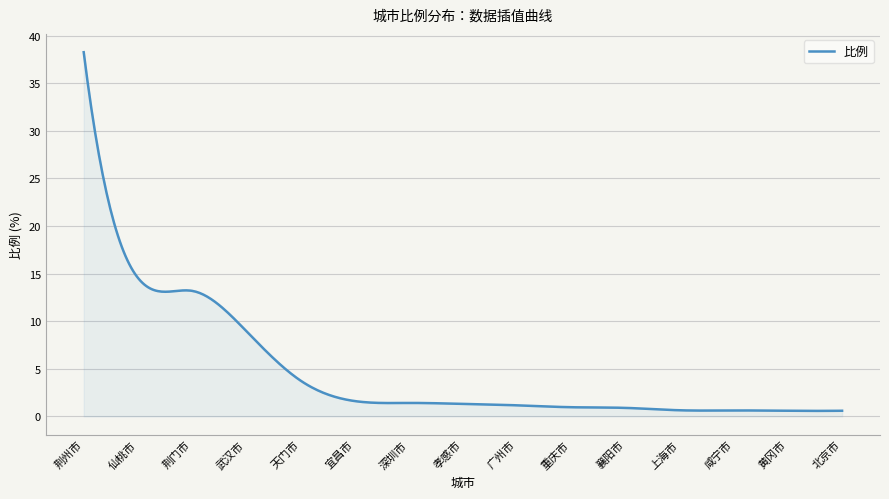

What is the difference between the maximum and minimum values?

37.7